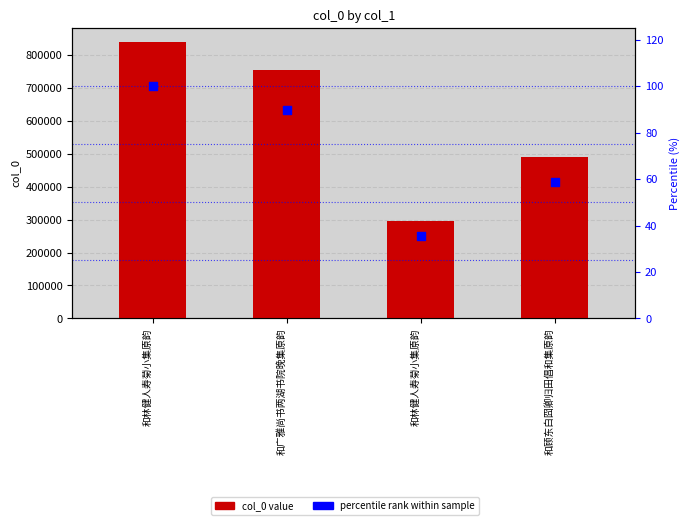

At how many categories does at least one series exceed 257260?

4